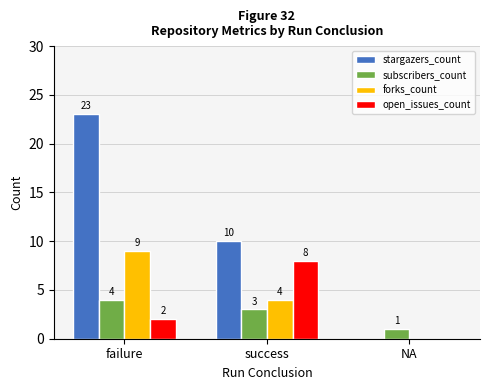

What is the highest value of the subscribers_count series?

4